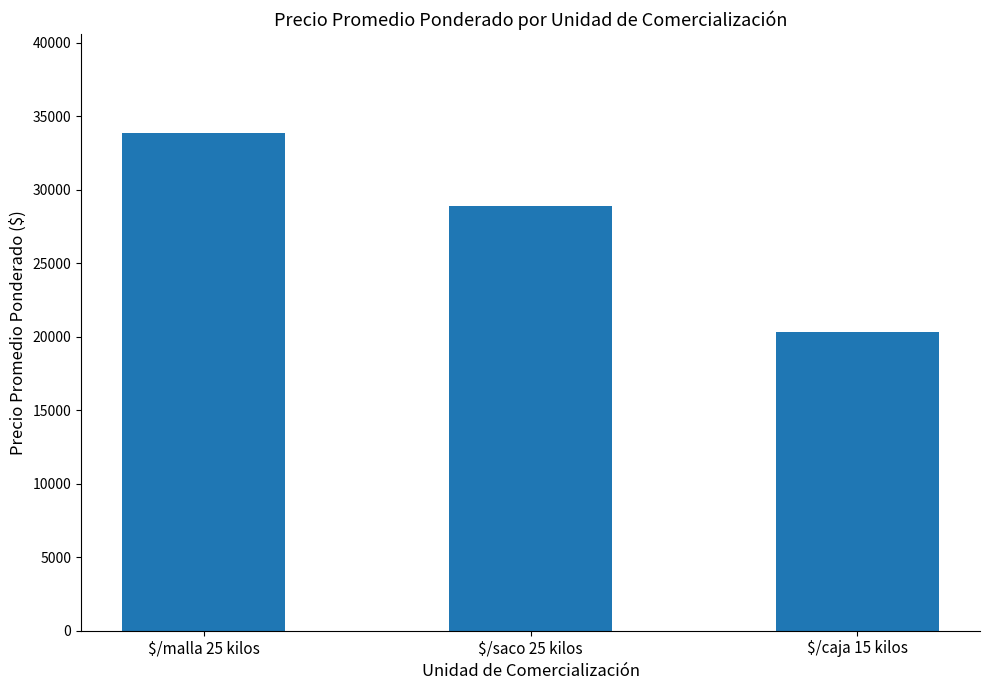

How many data points are less than 28872?

1